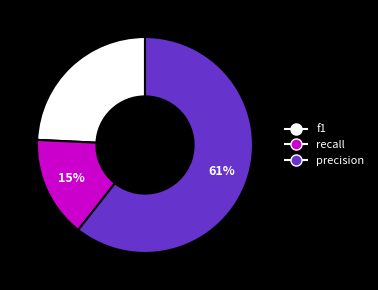

To the nearest percent, what percentage of the pie is f1?

24%